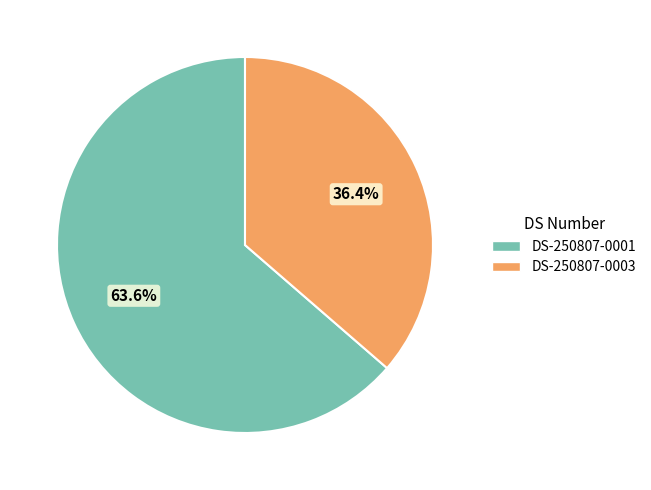

What percentage is the DS-250807-0003 slice, to the nearest percent?

36%